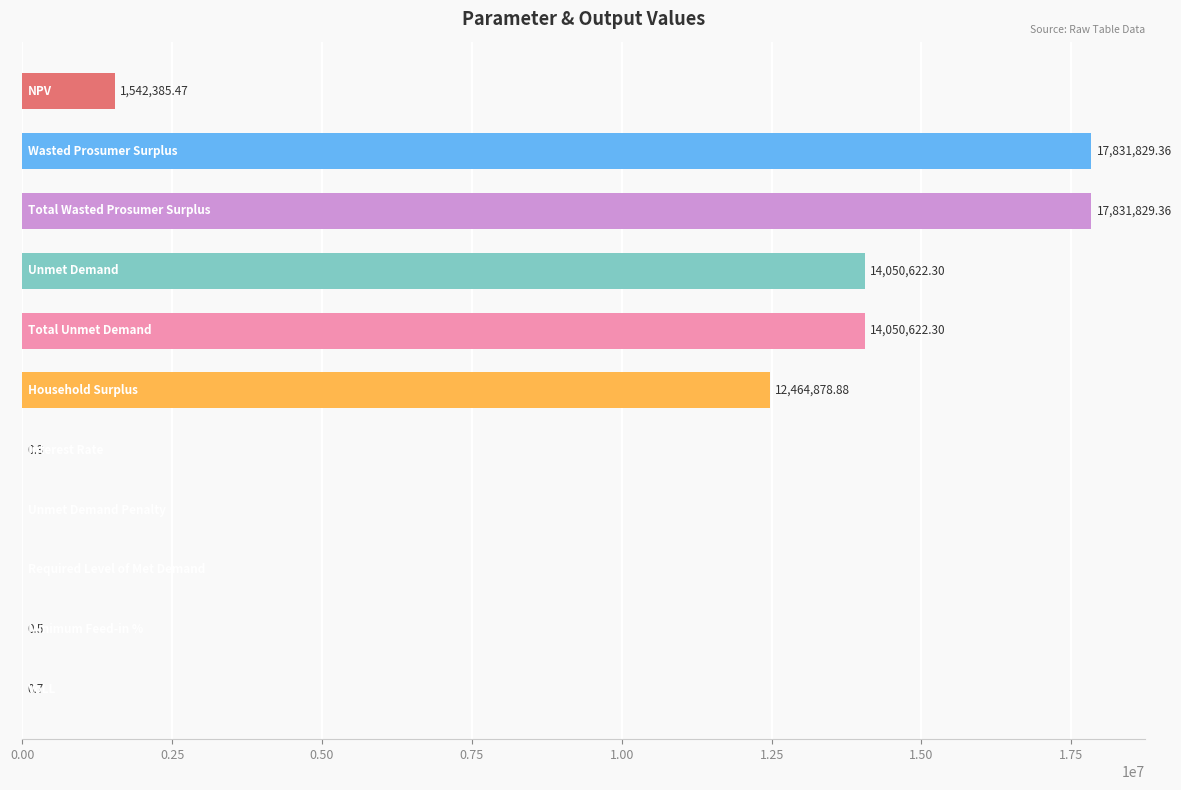

What is the sum of all values?

77772169.2